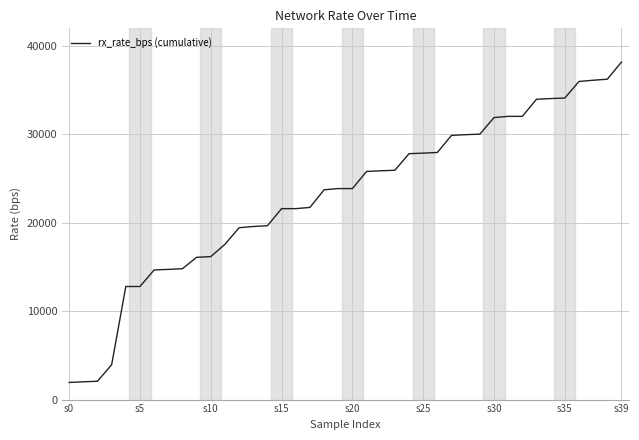

How many lines are shown in the chart?

1